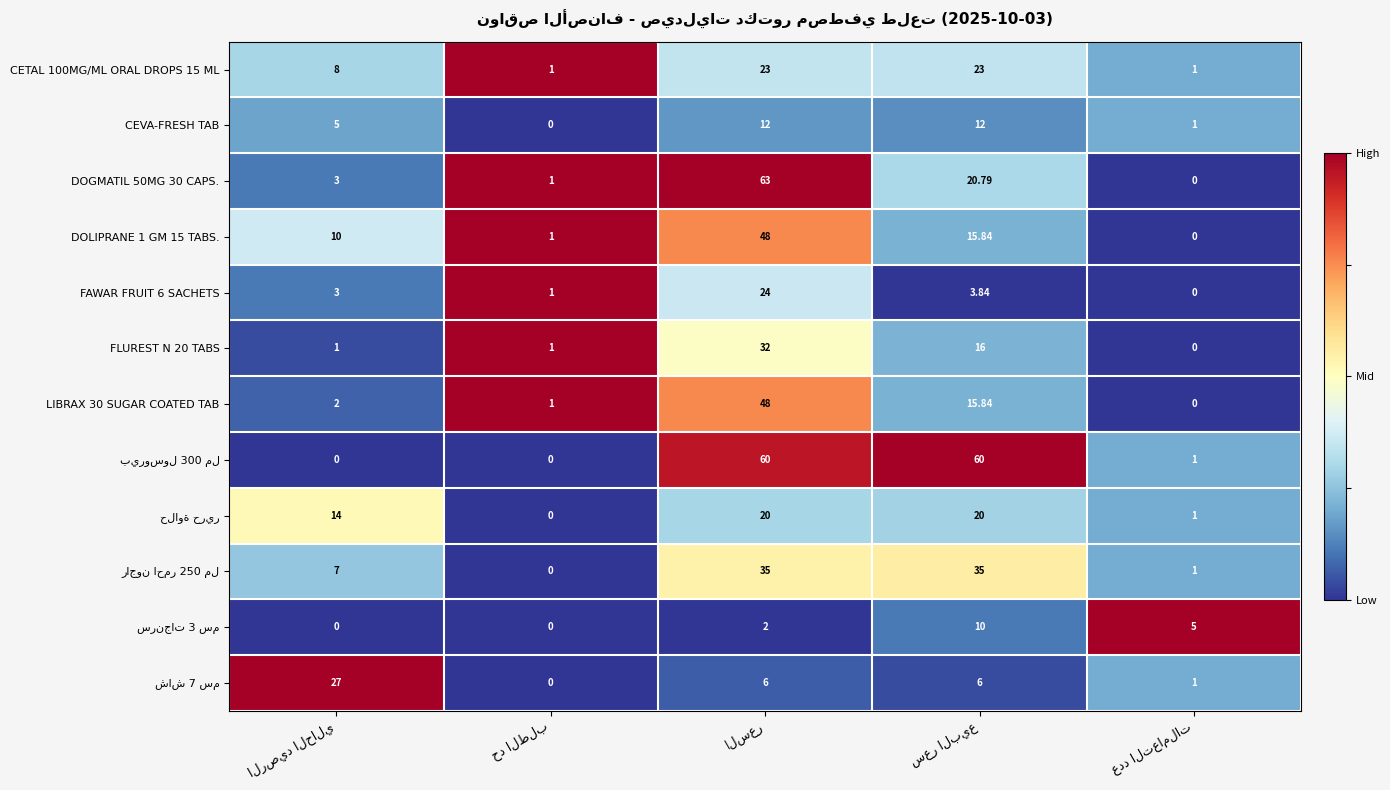

Which label corresponds to the smallest value in the chart?

حد الطلب